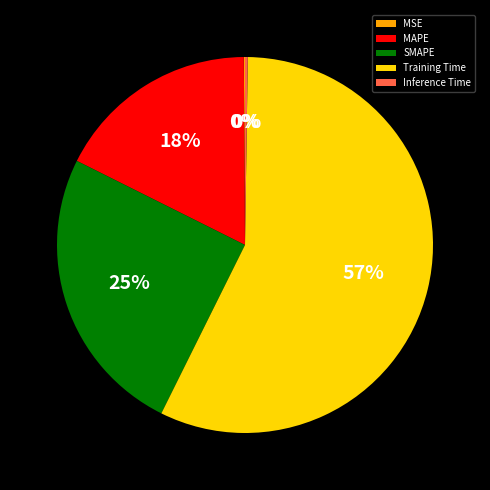

What is the largest slice in the pie chart?

Training Time